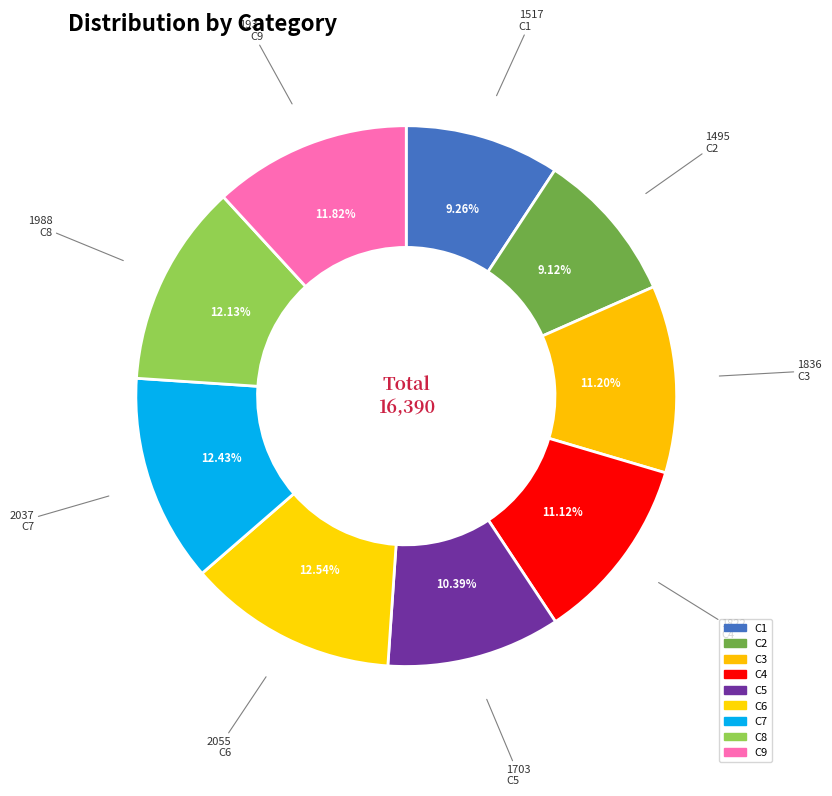

How many slices are in this pie chart?

9